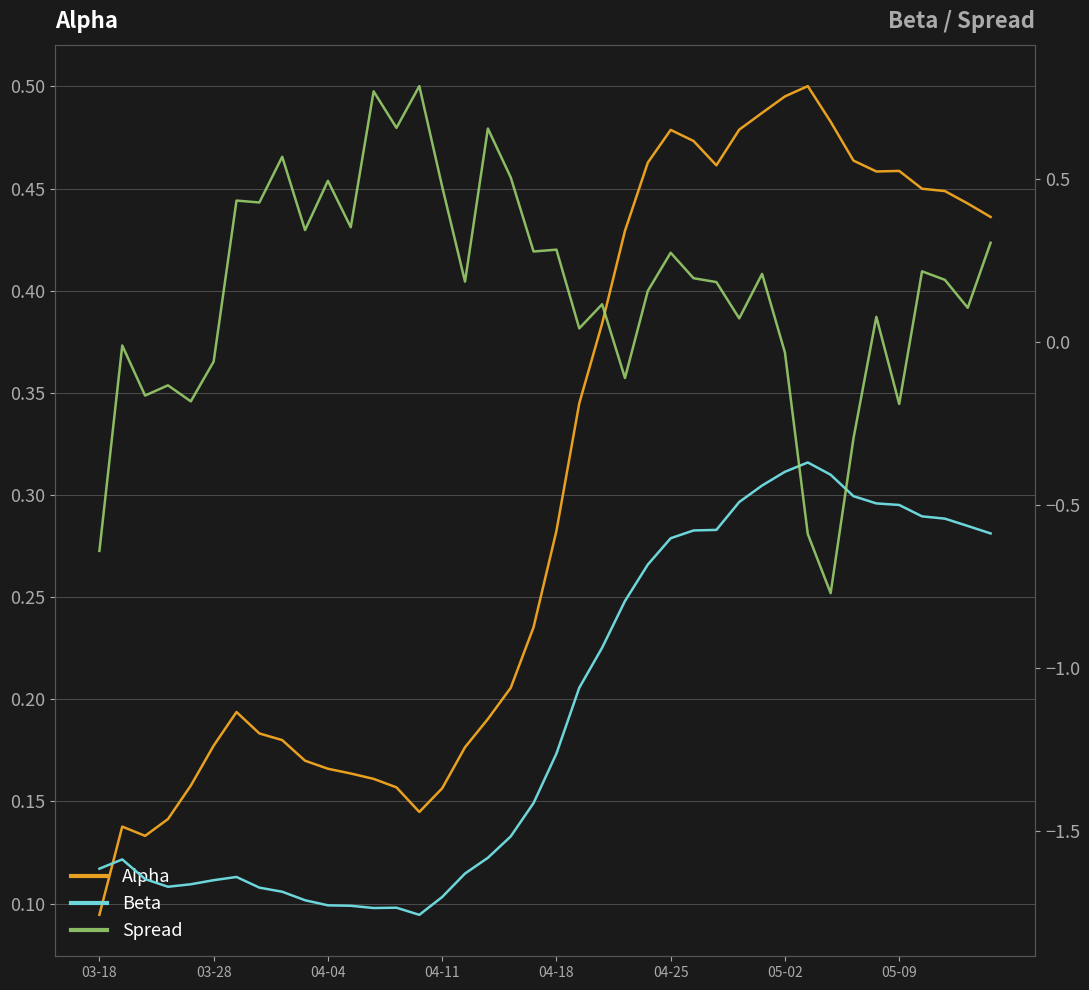

What position from the right is 04-11?

25